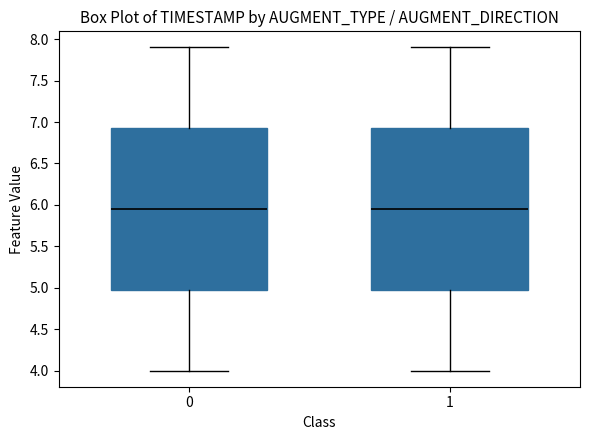

Reading left to right, transcribe this box plot: for each box, give where its median line is, the range the box spans, and where its two whiskers end, as read against the y-axis. The values are not printed on the chart, so give them approximately, as read against the axis.

0: median 5.95, box 5.00 to 6.95, whiskers 4.00 to 7.90
1: median 5.95, box 5.00 to 6.95, whiskers 4.00 to 7.90